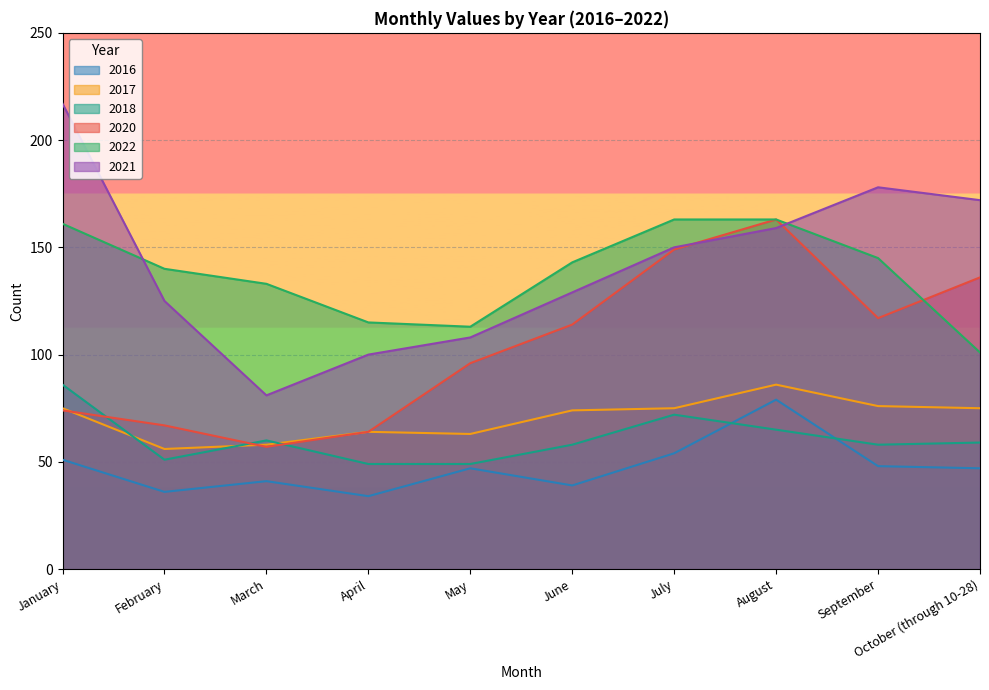

The 2021 series shows 172 at October (through 10-28). True or false?

True